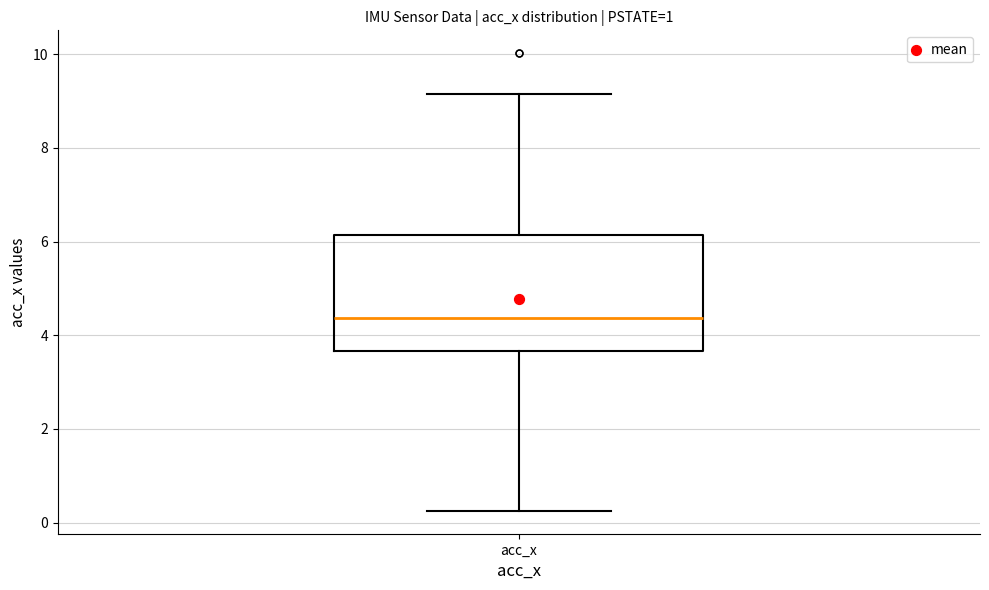

Where does the median line of the box for acc_x sit on the y-axis? The values are not printed on the chart, so give them approximately, as read against the axis.

4.4